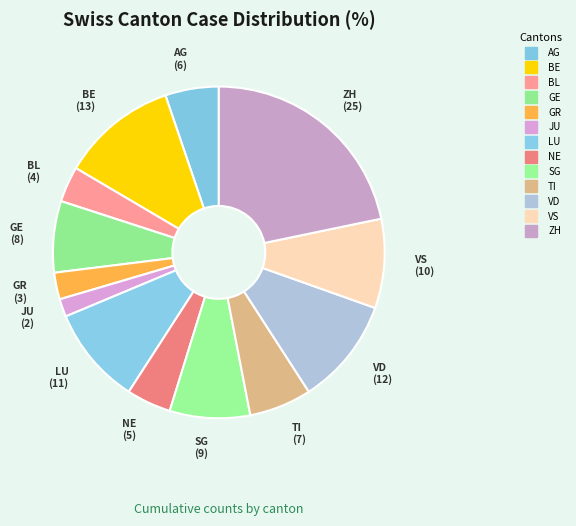

How many slices are in this pie chart?

13